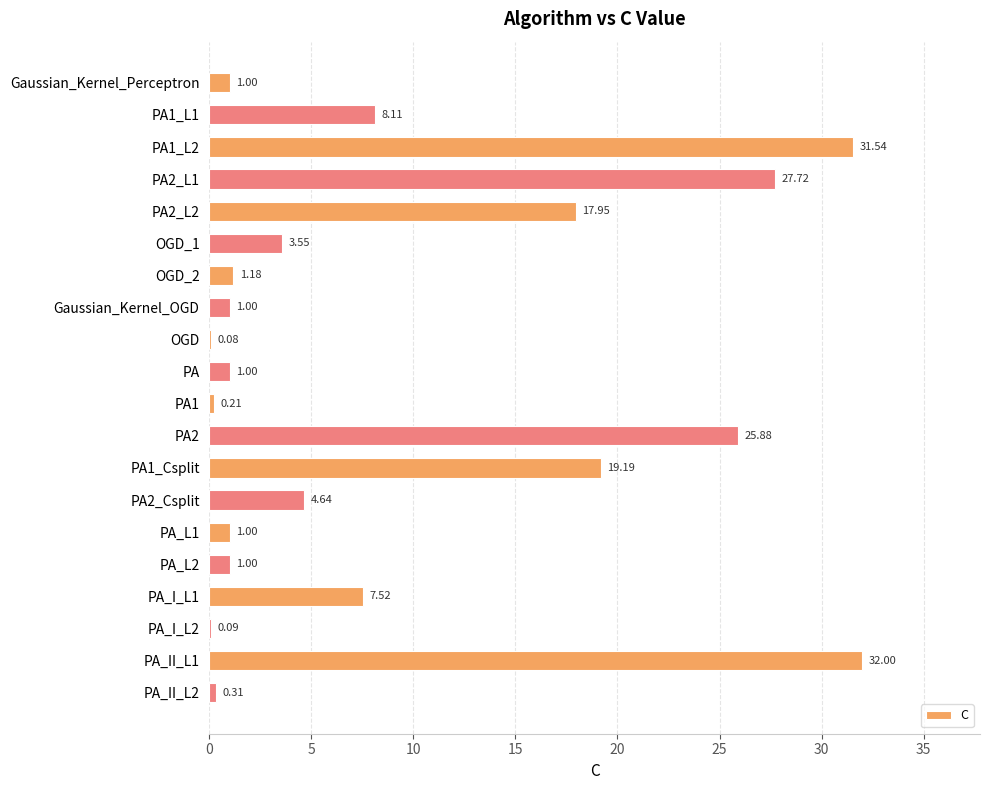

What is the sum of all values?

185.0